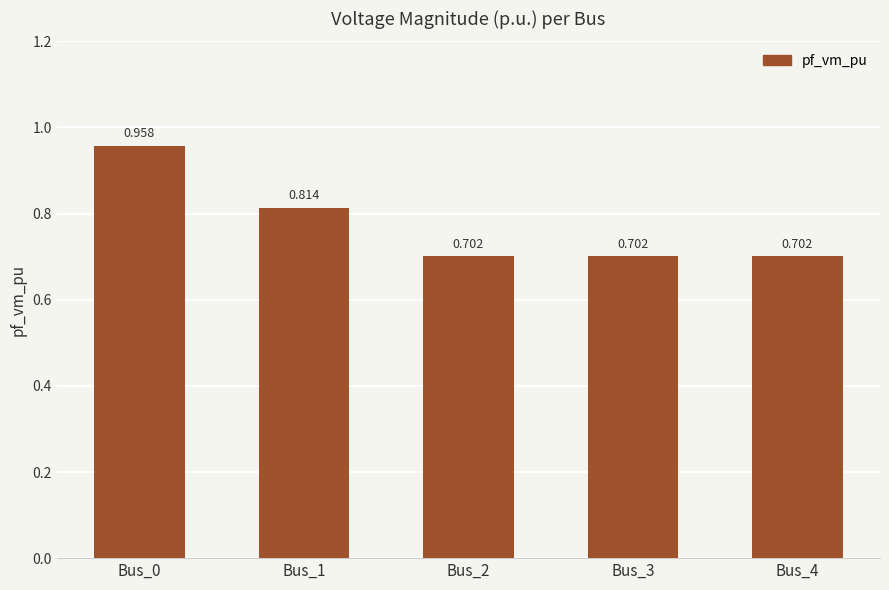

What is the difference between the maximum and minimum values?

0.3